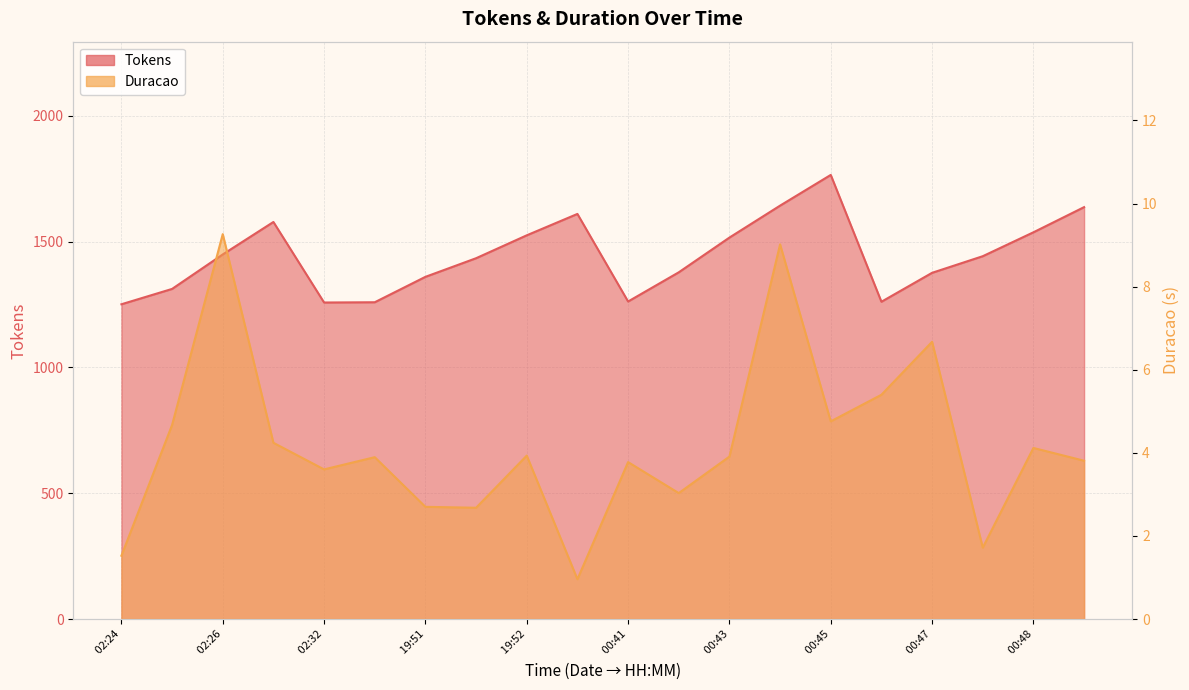

What is the label of the 6th point from the left?

2024-09-22 19:51:09